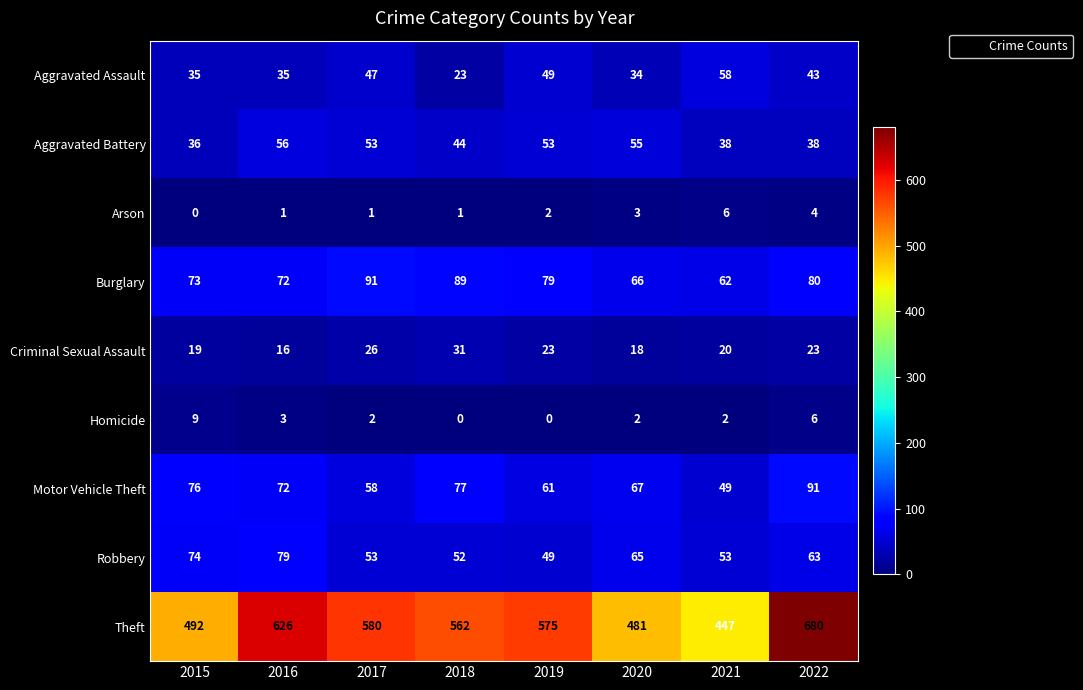

Which series has the largest total across all categories?

Theft